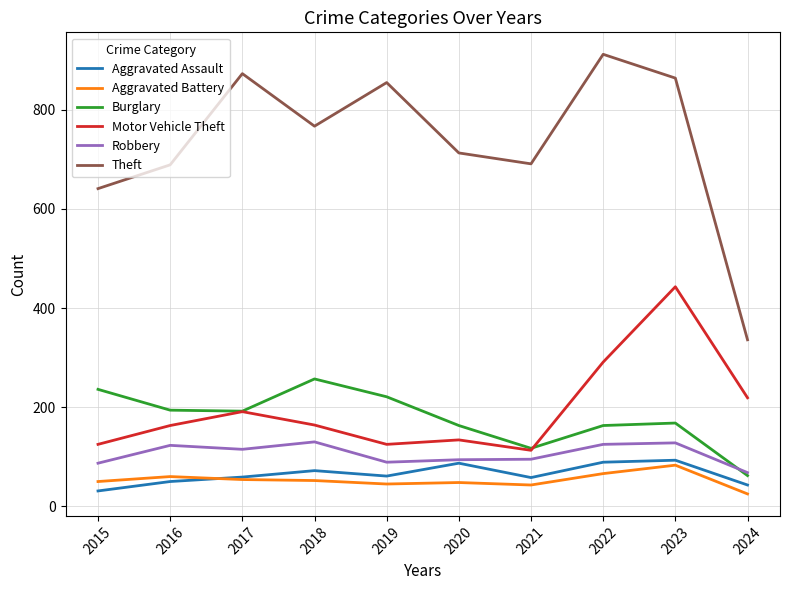

Between 2019 and 2023, which series saw the biggest shift?

Motor Vehicle Theft